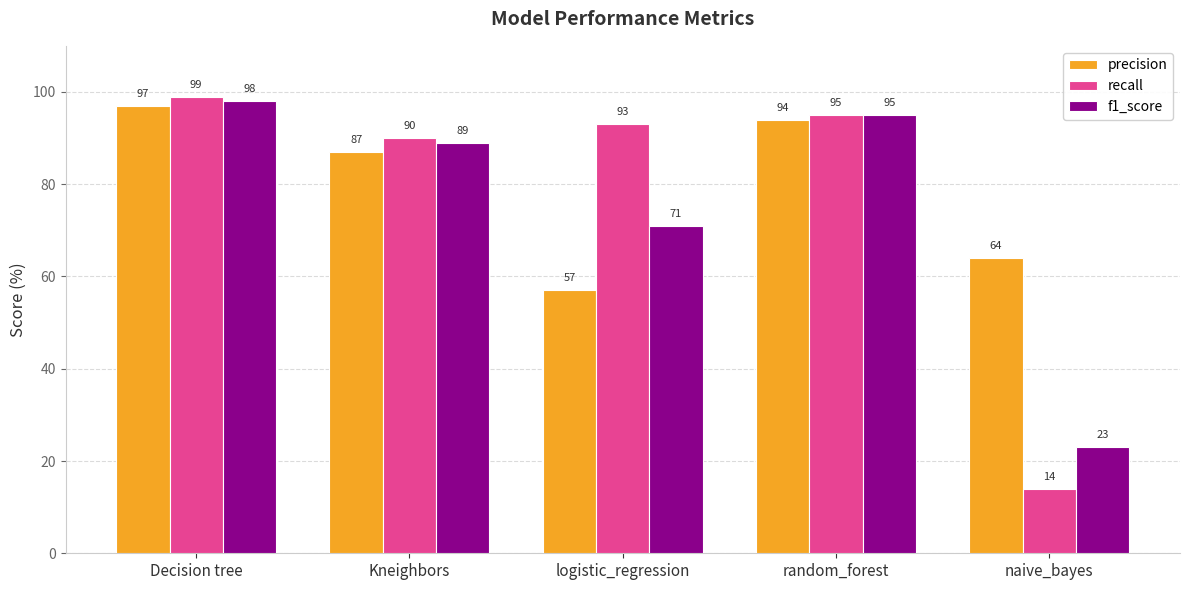

Rank the series at Kneighbors from highest to lowest value.

recall, f1_score, precision